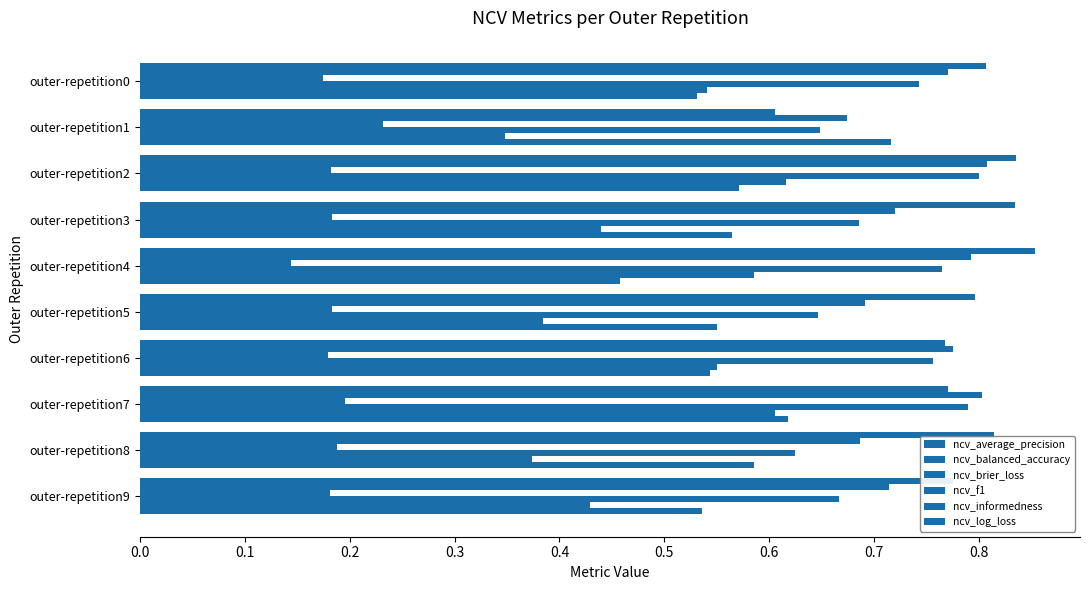

What is the value of the ncv_balanced_accuracy bar at the 10th from the left?

0.7